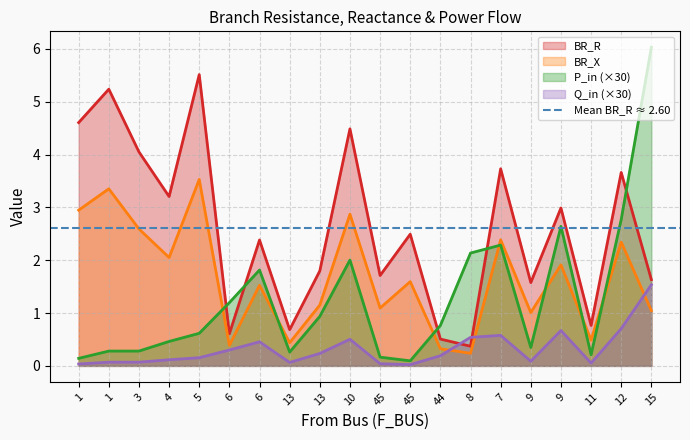

What is the label of the 12th point from the right?

13